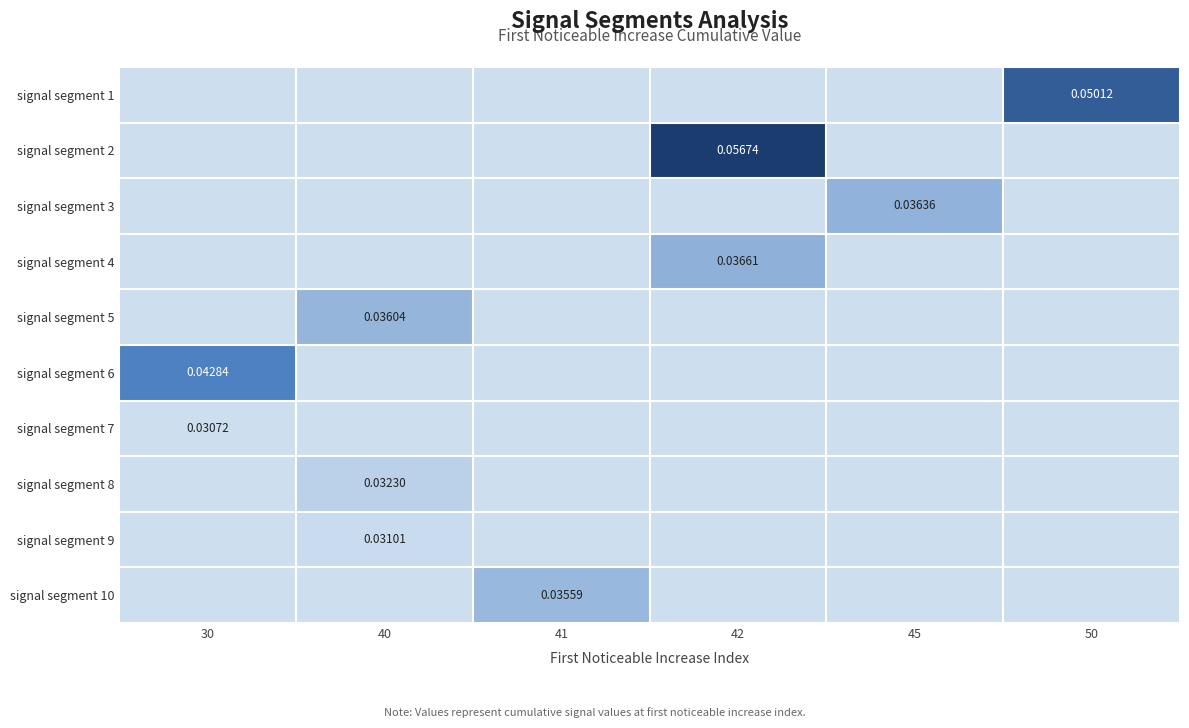

Count the number of data series in this chart.

10